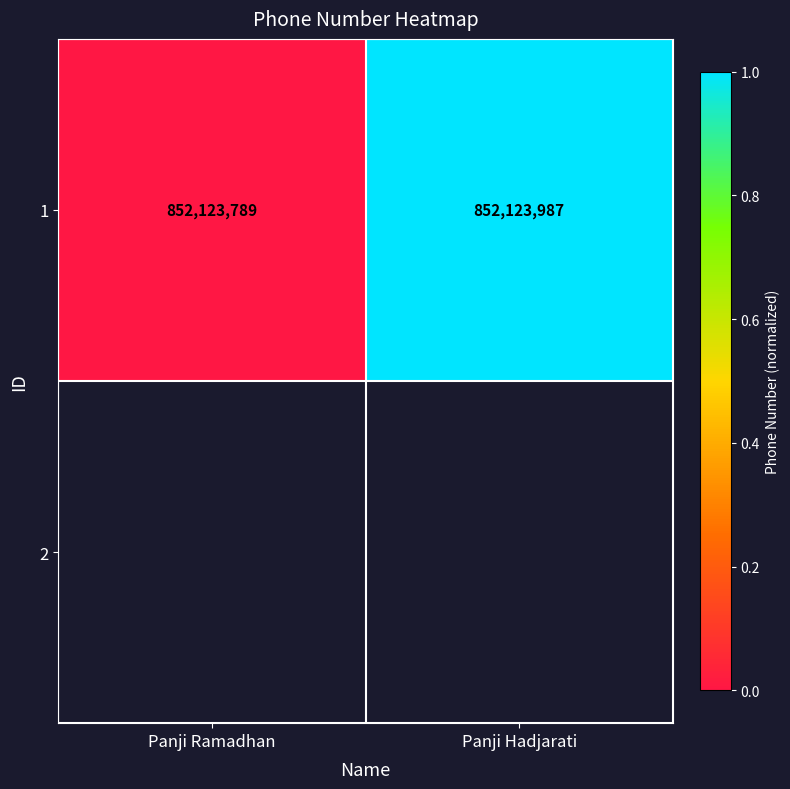

The value at Panji Ramadhan is 0.0. True or false?

True